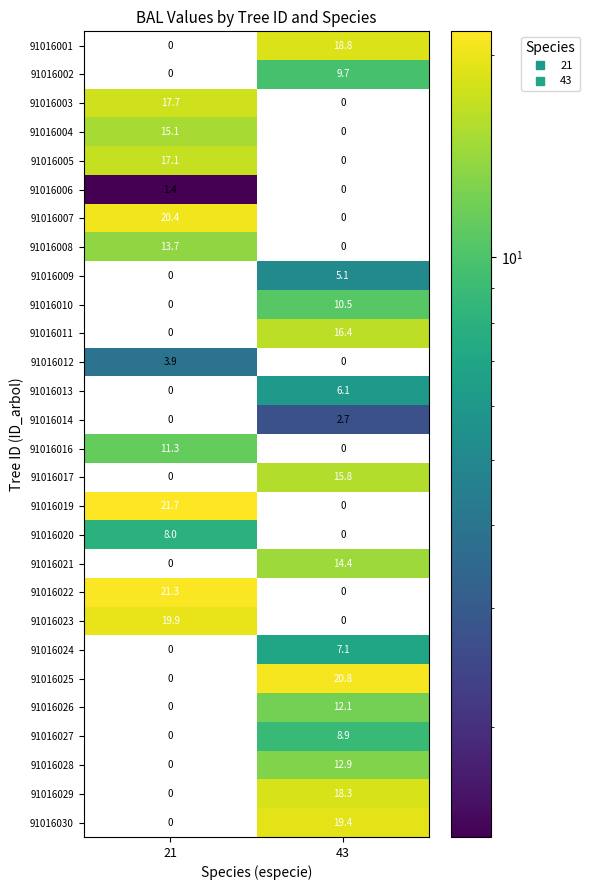

What is the difference between the maximum and minimum values in the 91016021 series?

14.4